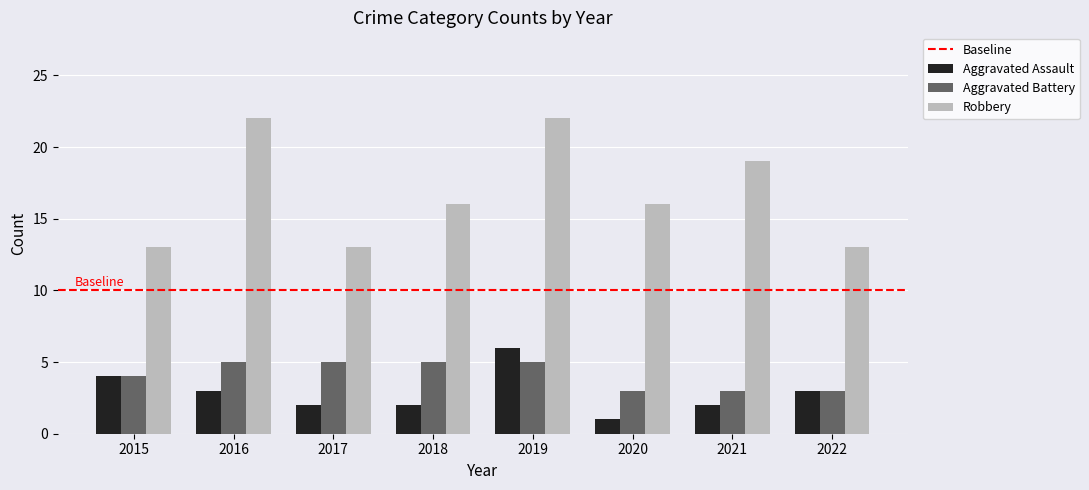

Which series has the largest range (max minus min)?

Robbery